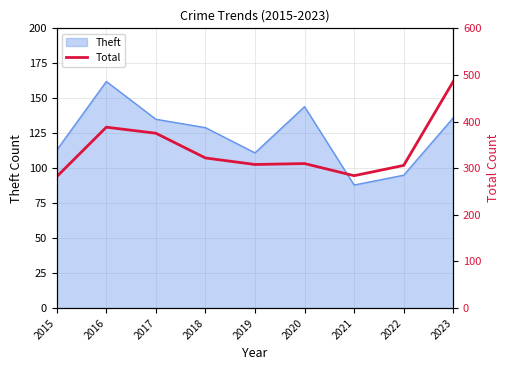

Does the chart have visible grid lines?

Yes